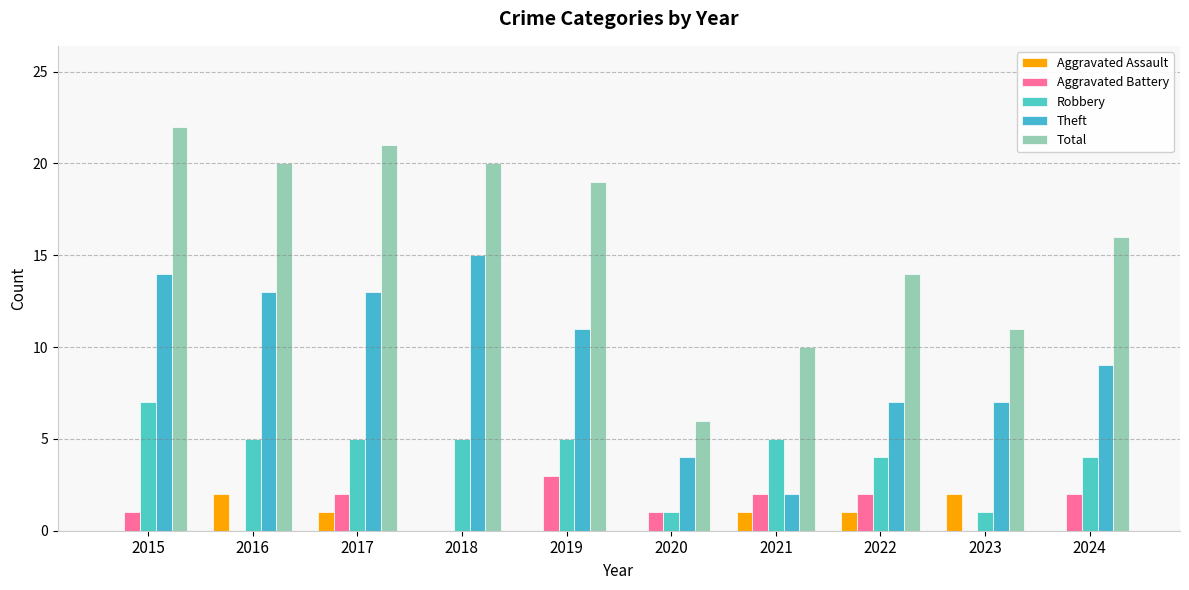

What is the total value across all series at 2024?

31